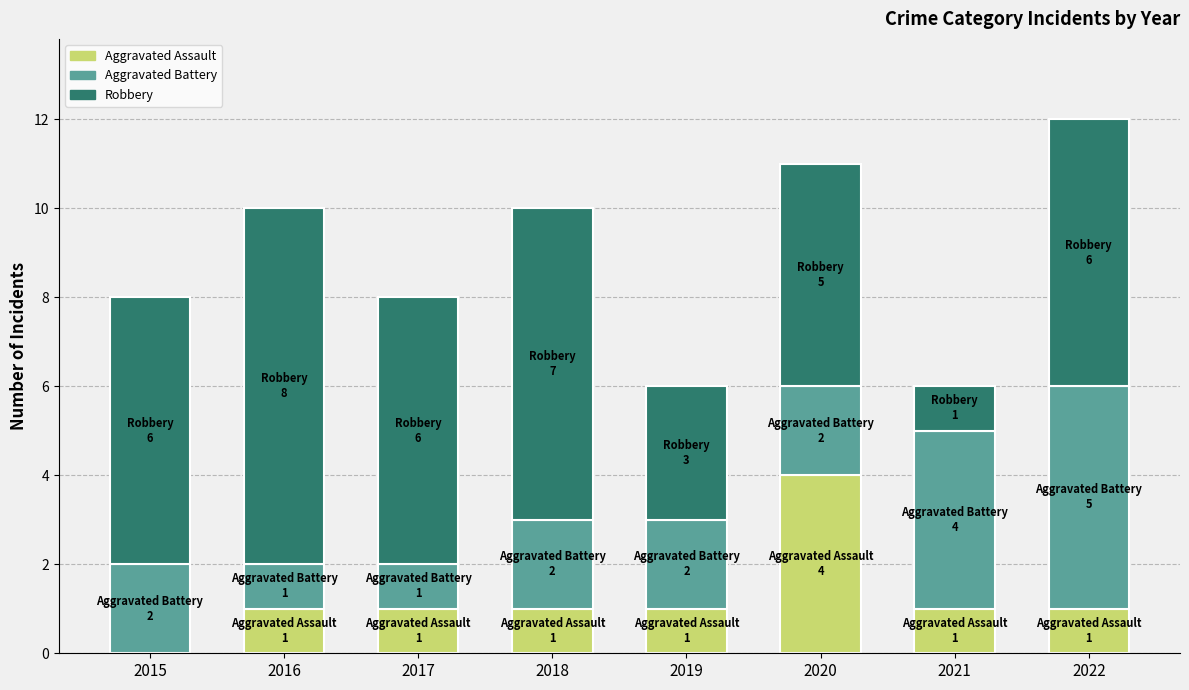

What is the total value across all series at 2021?

6